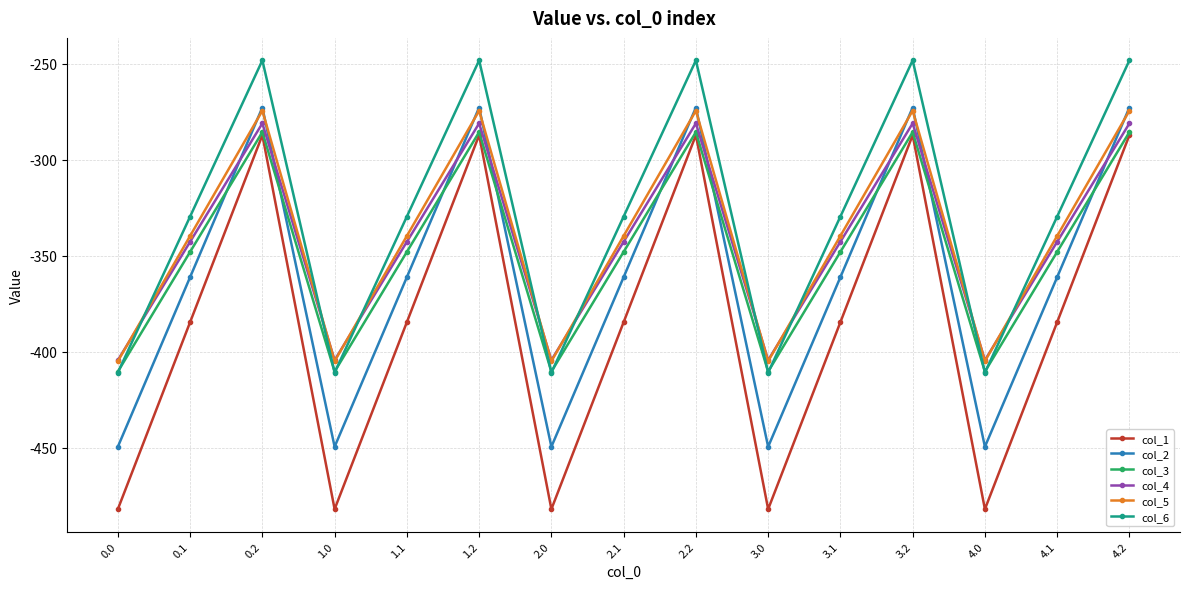

What is the difference between the maximum and second lowest values in the col_3 series?

124.8